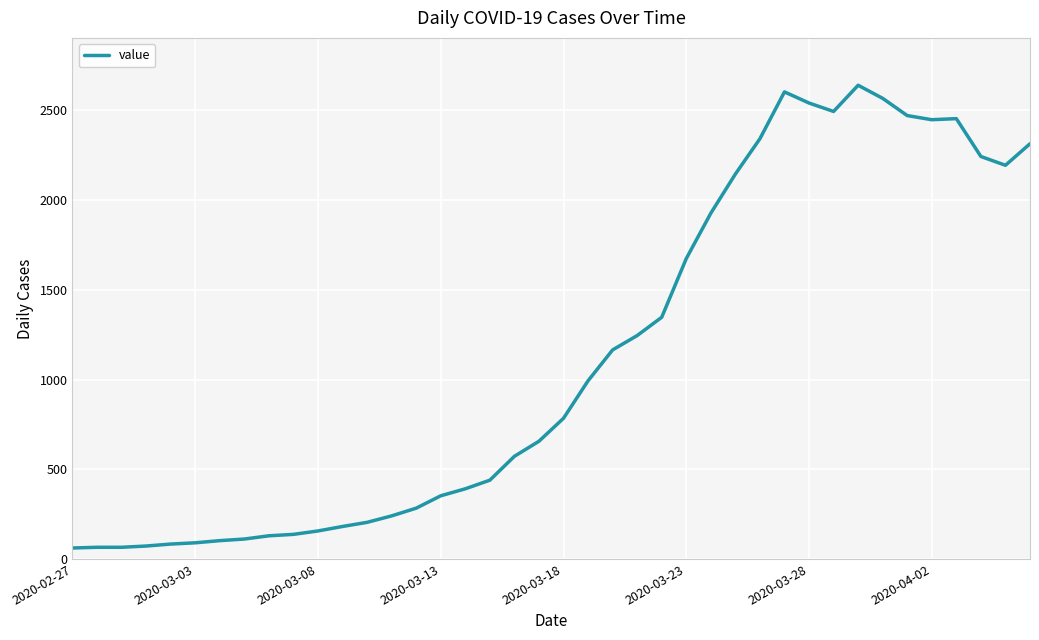

What is the maximum value shown in the chart?

2640